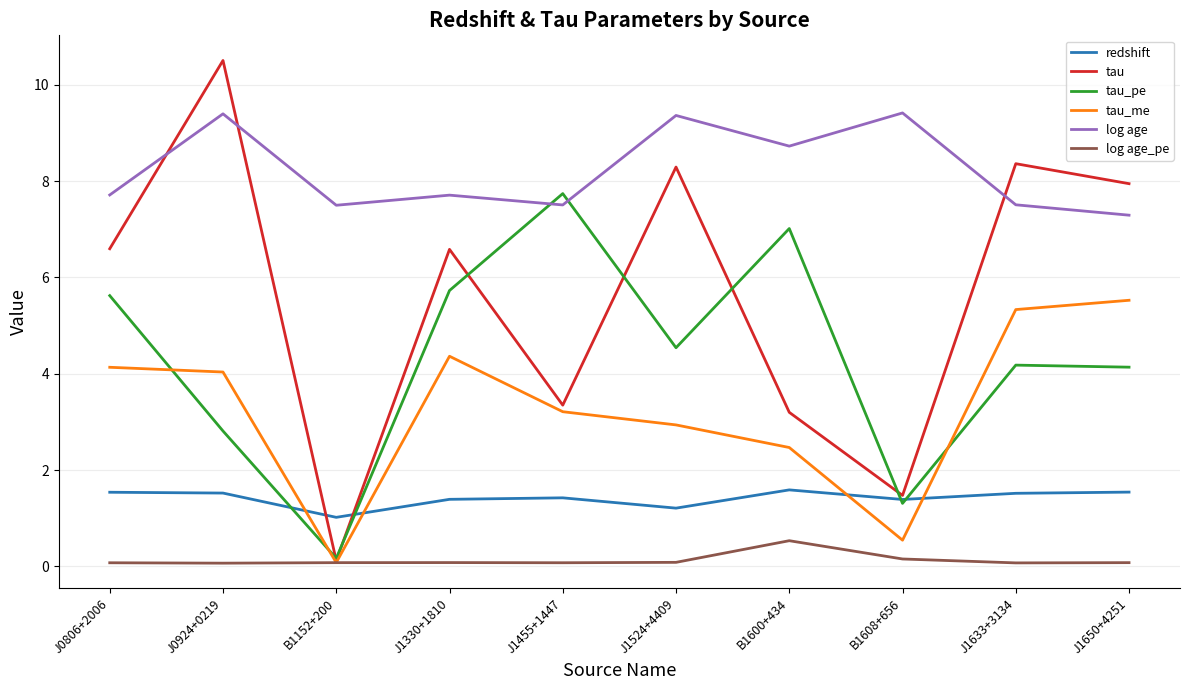

What is the highest value of the log age series?

9.4